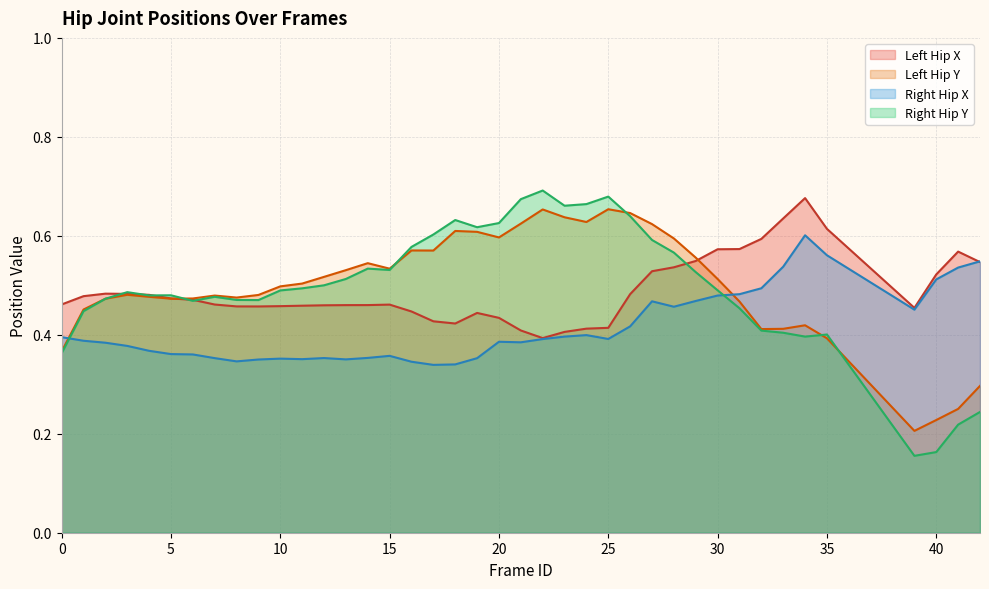

What is the spread (max minus min) of values at 31?

0.1